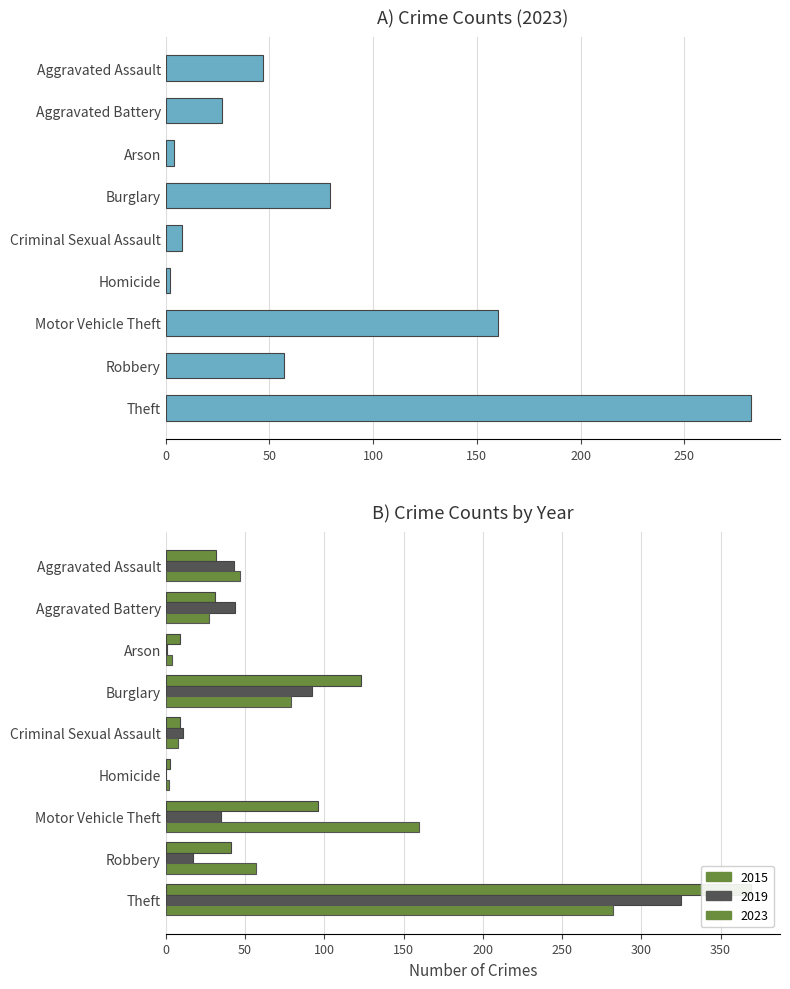

Between Aggravated Battery and Theft, which series saw the biggest shift?

2015